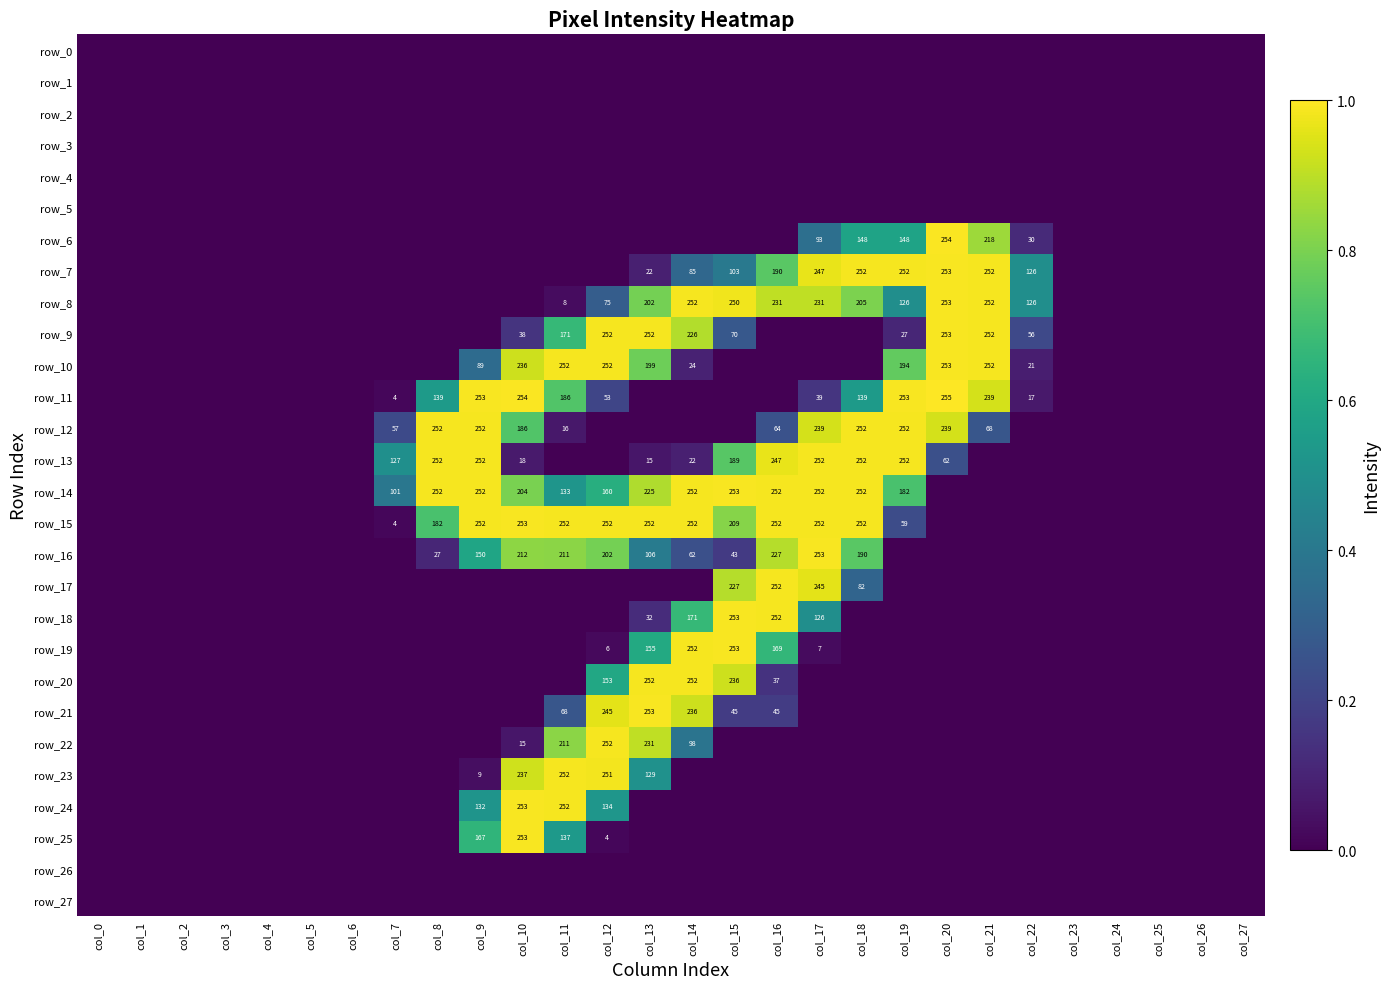

The row_11 series shows 0 at col_13. True or false?

True